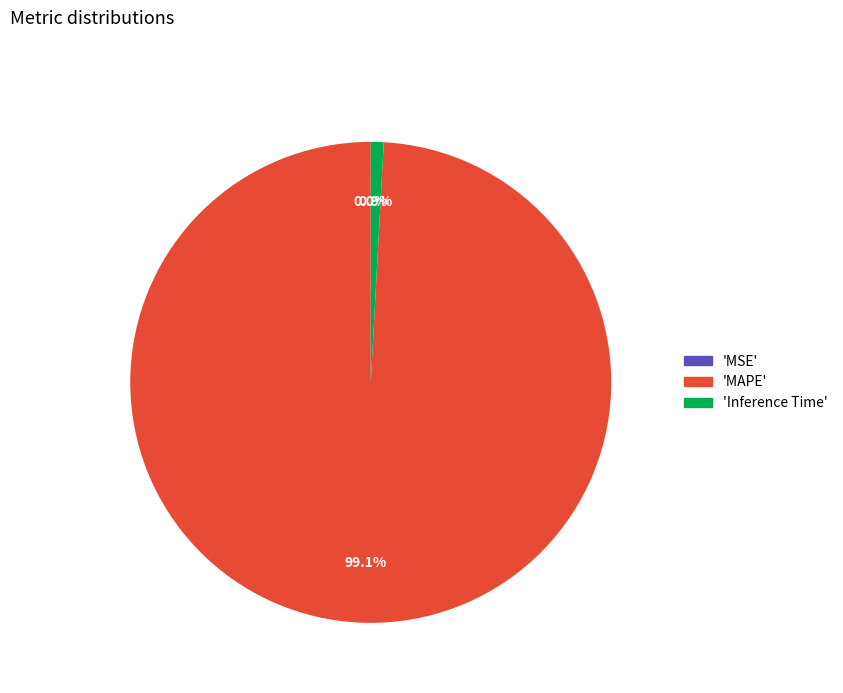

Is there a majority slice in this chart?

Yes